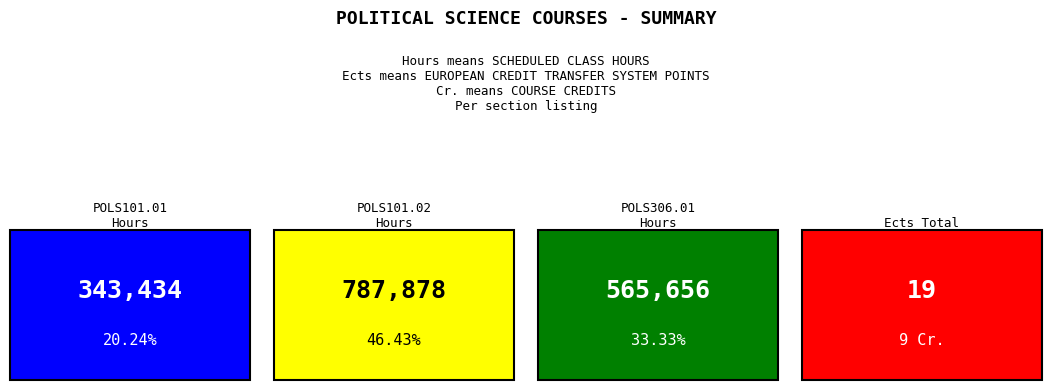

Which series has the widest spread of values?

Hours